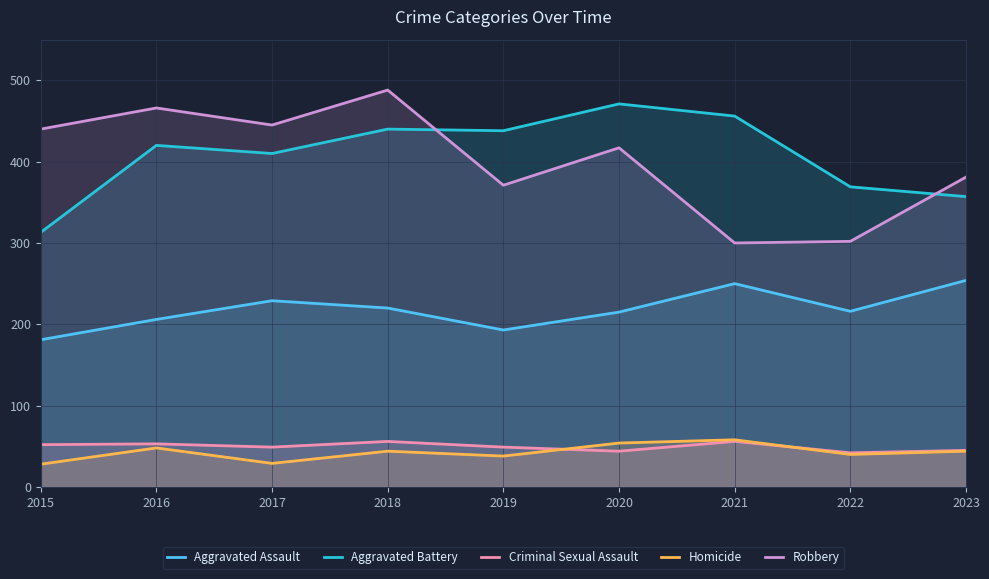

What is the sum of the Aggravated Battery values at 2015 and 2023?

670